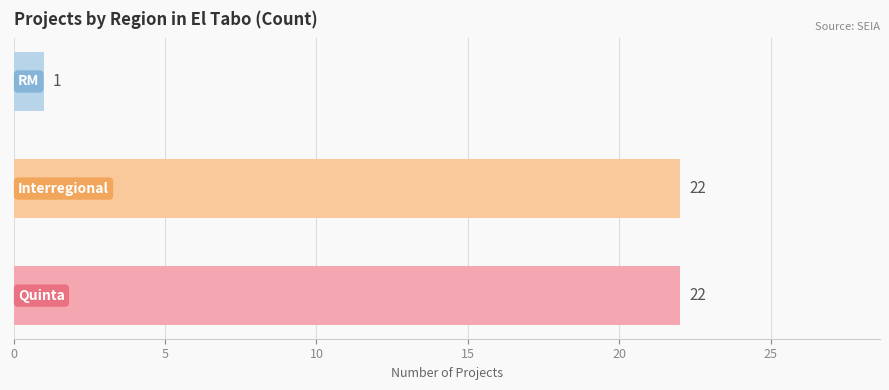

What is the average value?

15